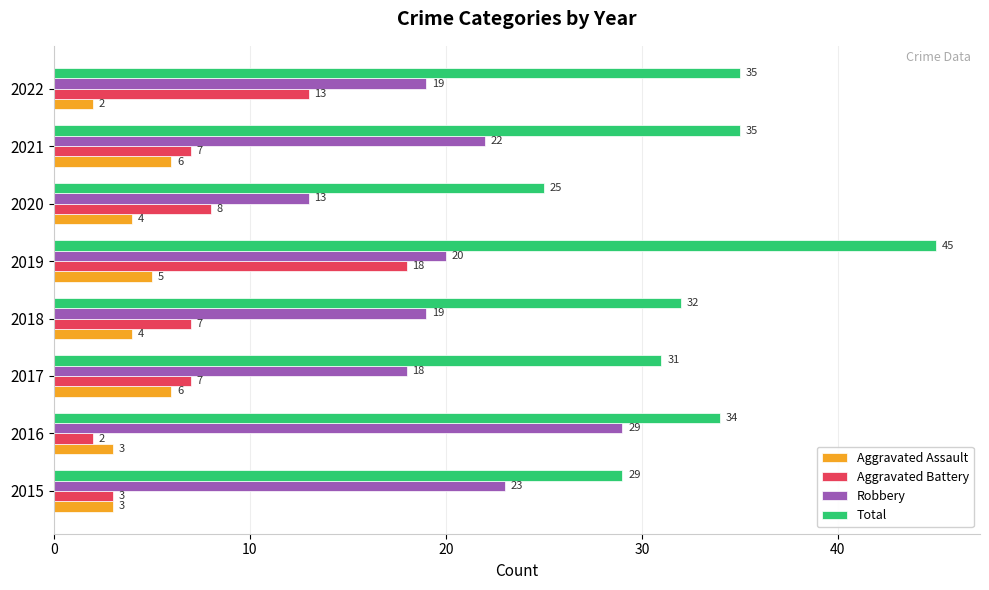

Which category has the lowest value in the Robbery series?

2020